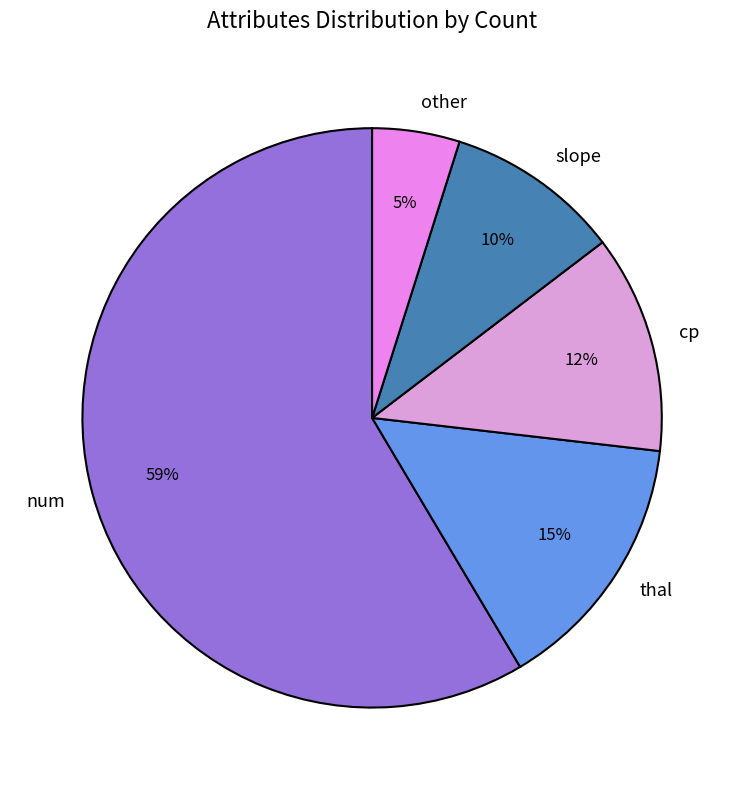

Does num account for over 50% of the chart?

Yes